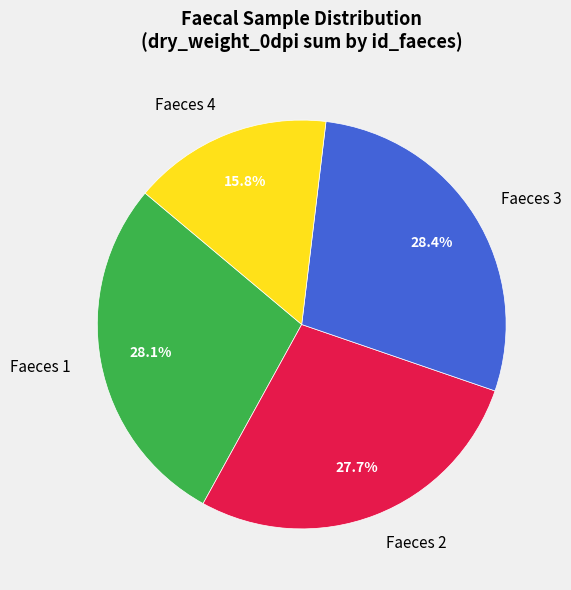

To the nearest percent, what is the difference between the largest and smallest slice percentages?

13%